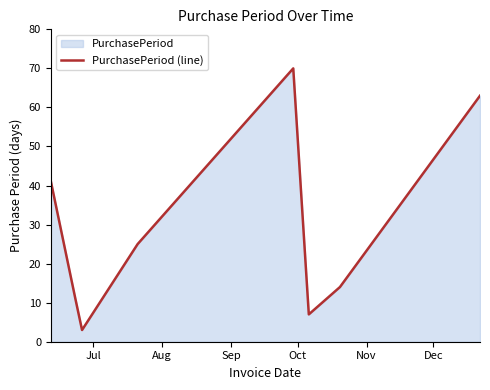

What is the maximum value shown in the chart?

70